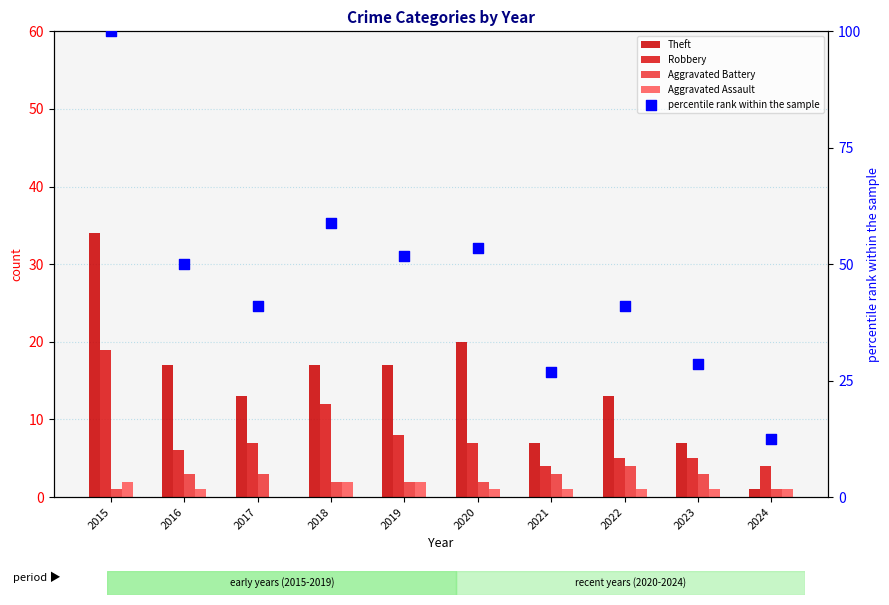

At how many categories does at least one series exceed 88?

1